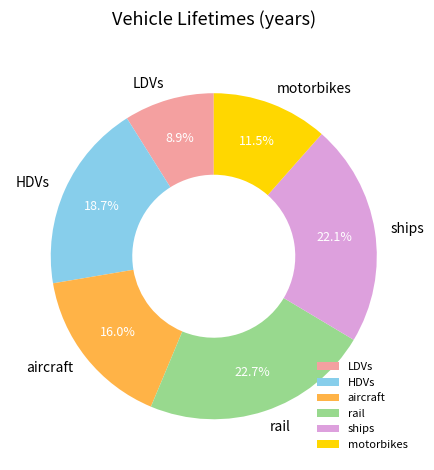

To the nearest percent, what is the difference between the largest and smallest slice percentages?

14%